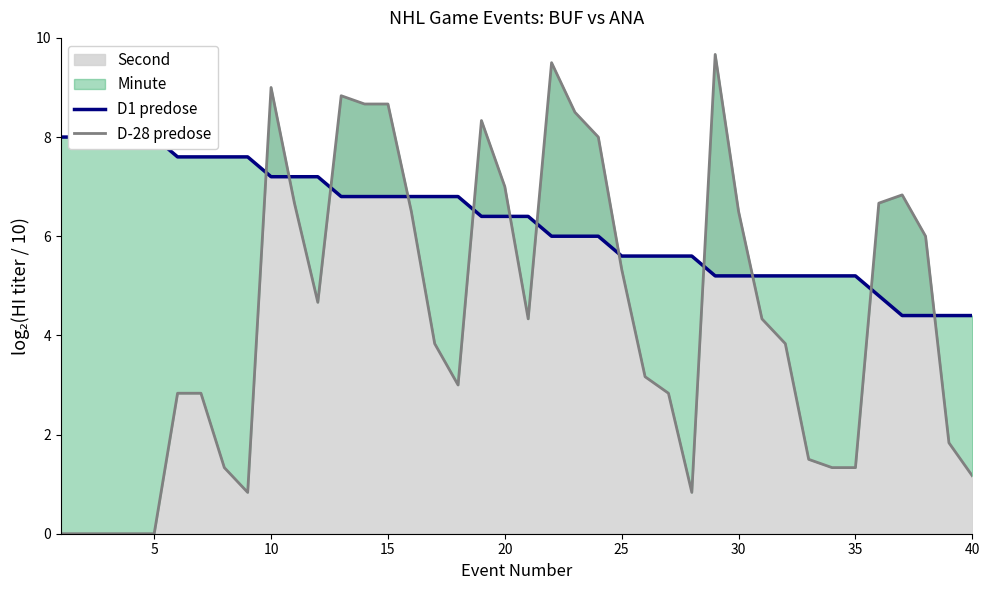

Reading left to right, transcribe all the data shown in this chart.

D1 predose: 8.0	8.0	8.0	8.0	8.0	7.6	7.6	7.6	7.6	7.2	7.2	7.2	6.8	6.8	6.8	6.8	6.8	6.8	6.4	6.4	6.4	6.0	6.0	6.0	5.6	5.6	5.6	5.6	5.2	5.2	5.2	5.2	5.2	5.2	5.2	4.8	4.4	4.4	4.4	4.4
D-28 predose: 0.0	0.0	0.0	0.0	0.0	2.8	2.8	1.3	0.8	9.0	6.7	4.7	8.8	8.7	8.7	6.5	3.8	3.0	8.3	7.0	4.3	9.5	8.5	8.0	5.3	3.2	2.8	0.8	9.7	6.5	4.3	3.8	1.5	1.3	1.3	6.7	6.8	6.0	1.8	1.2